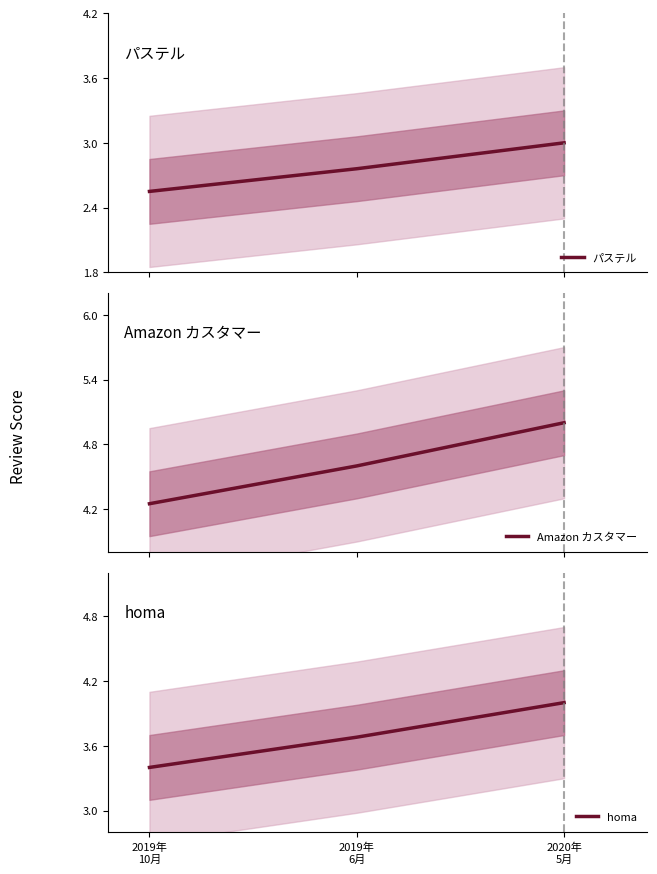

Rank the series by their average value, from highest to lowest.

Amazon カスタマー, homa, パステル